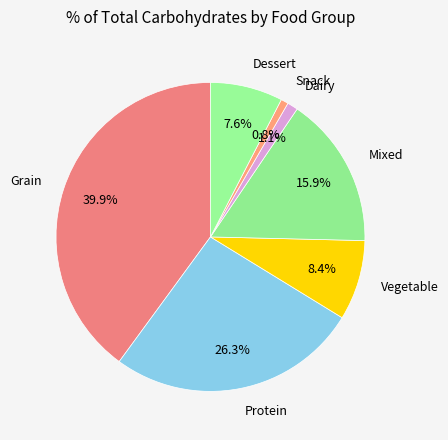

Is there a majority slice in this chart?

No